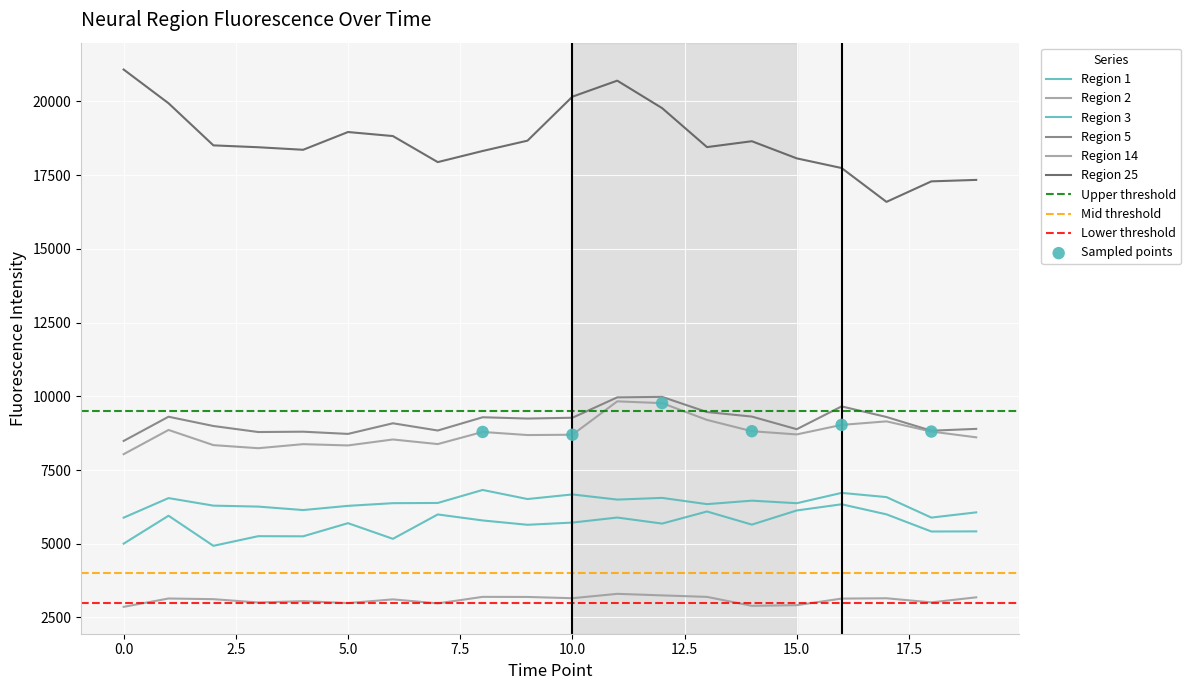

At how many categories does at least one series exceed 20689?

2